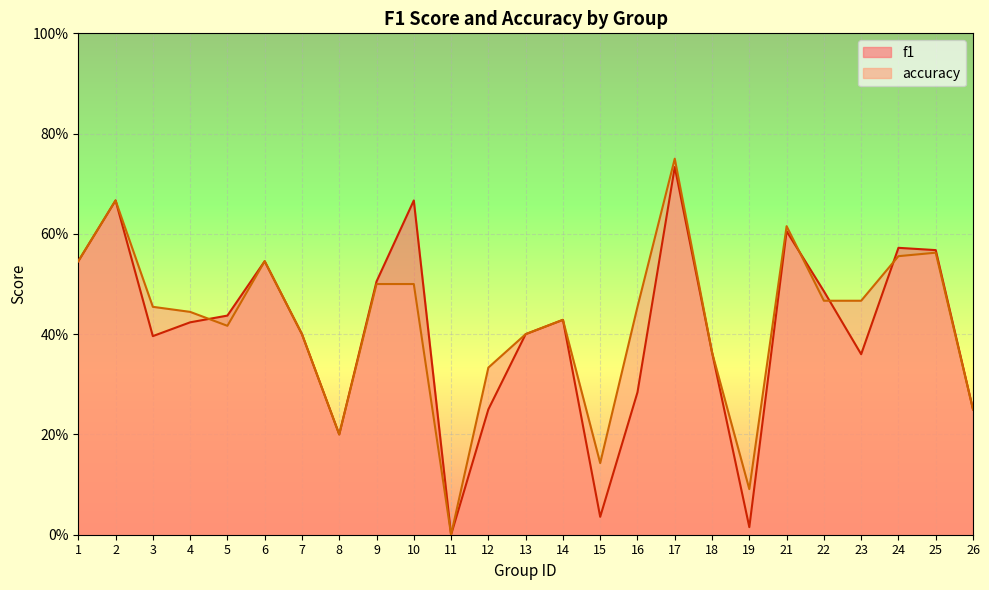

How many data points in accuracy are above 0?

24